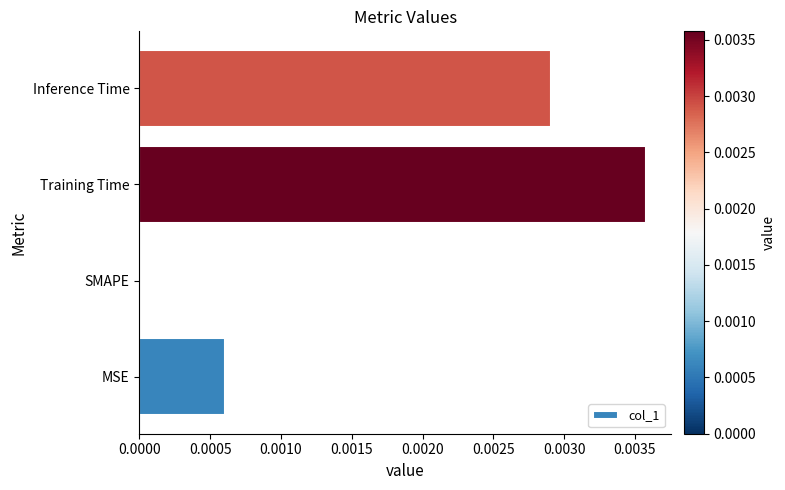

Are the bars horizontal?

Yes